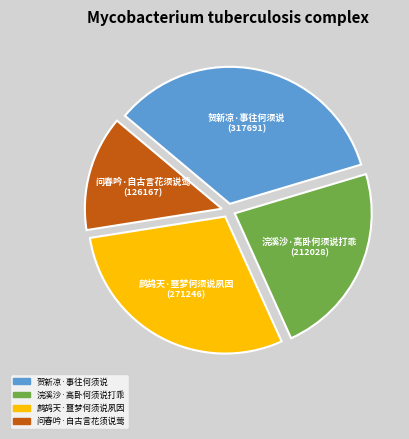

Between 问春吟·自古言花须说莺 and 浣溪沙·高卧何须说打乖, which is larger?

浣溪沙·高卧何须说打乖